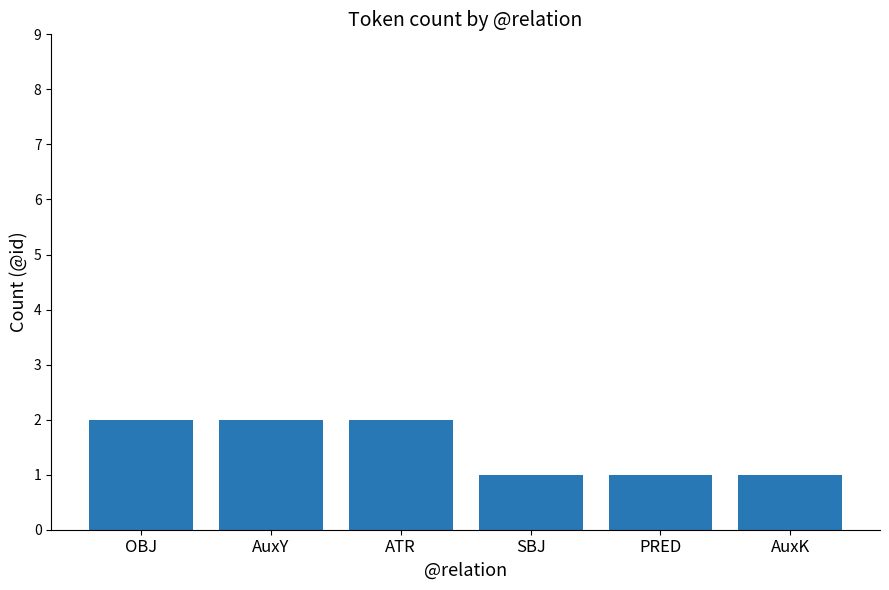

What is the sum of all values?

9